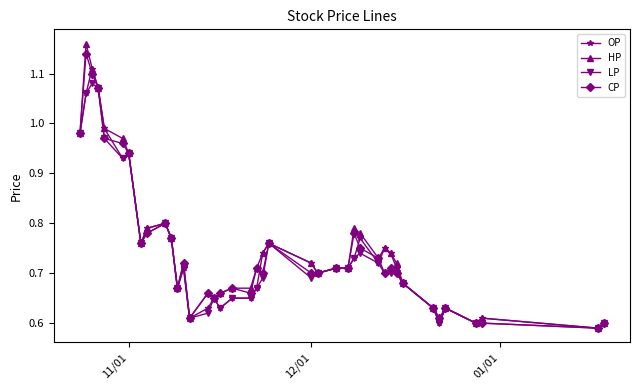

What is the sum of all LP values?

29.5